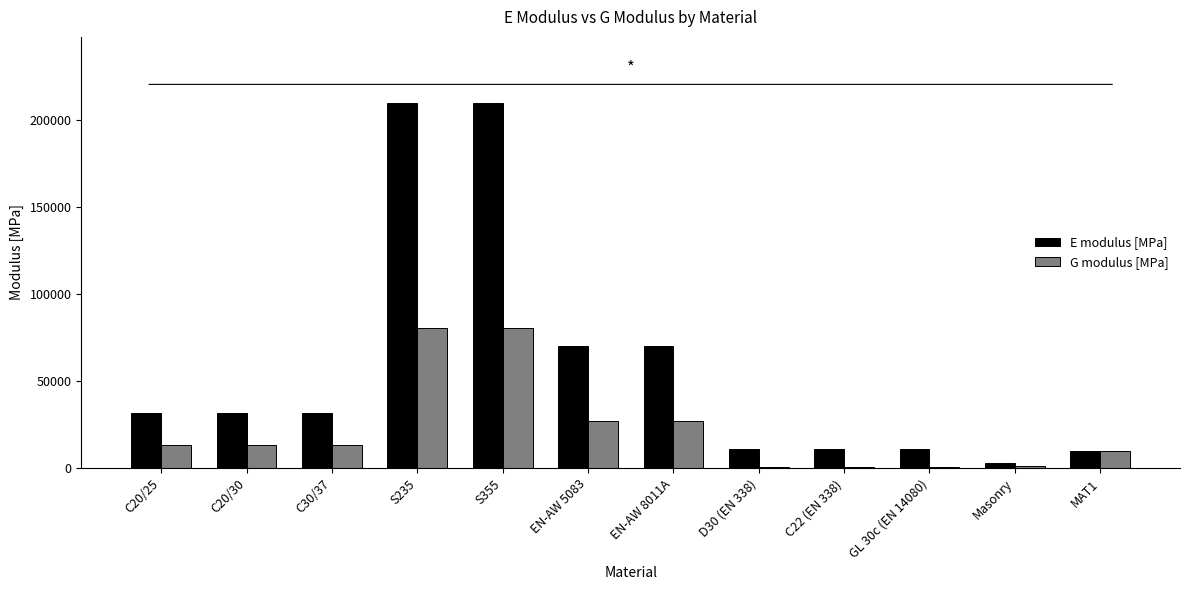

What is the greatest value displayed?

210000.0